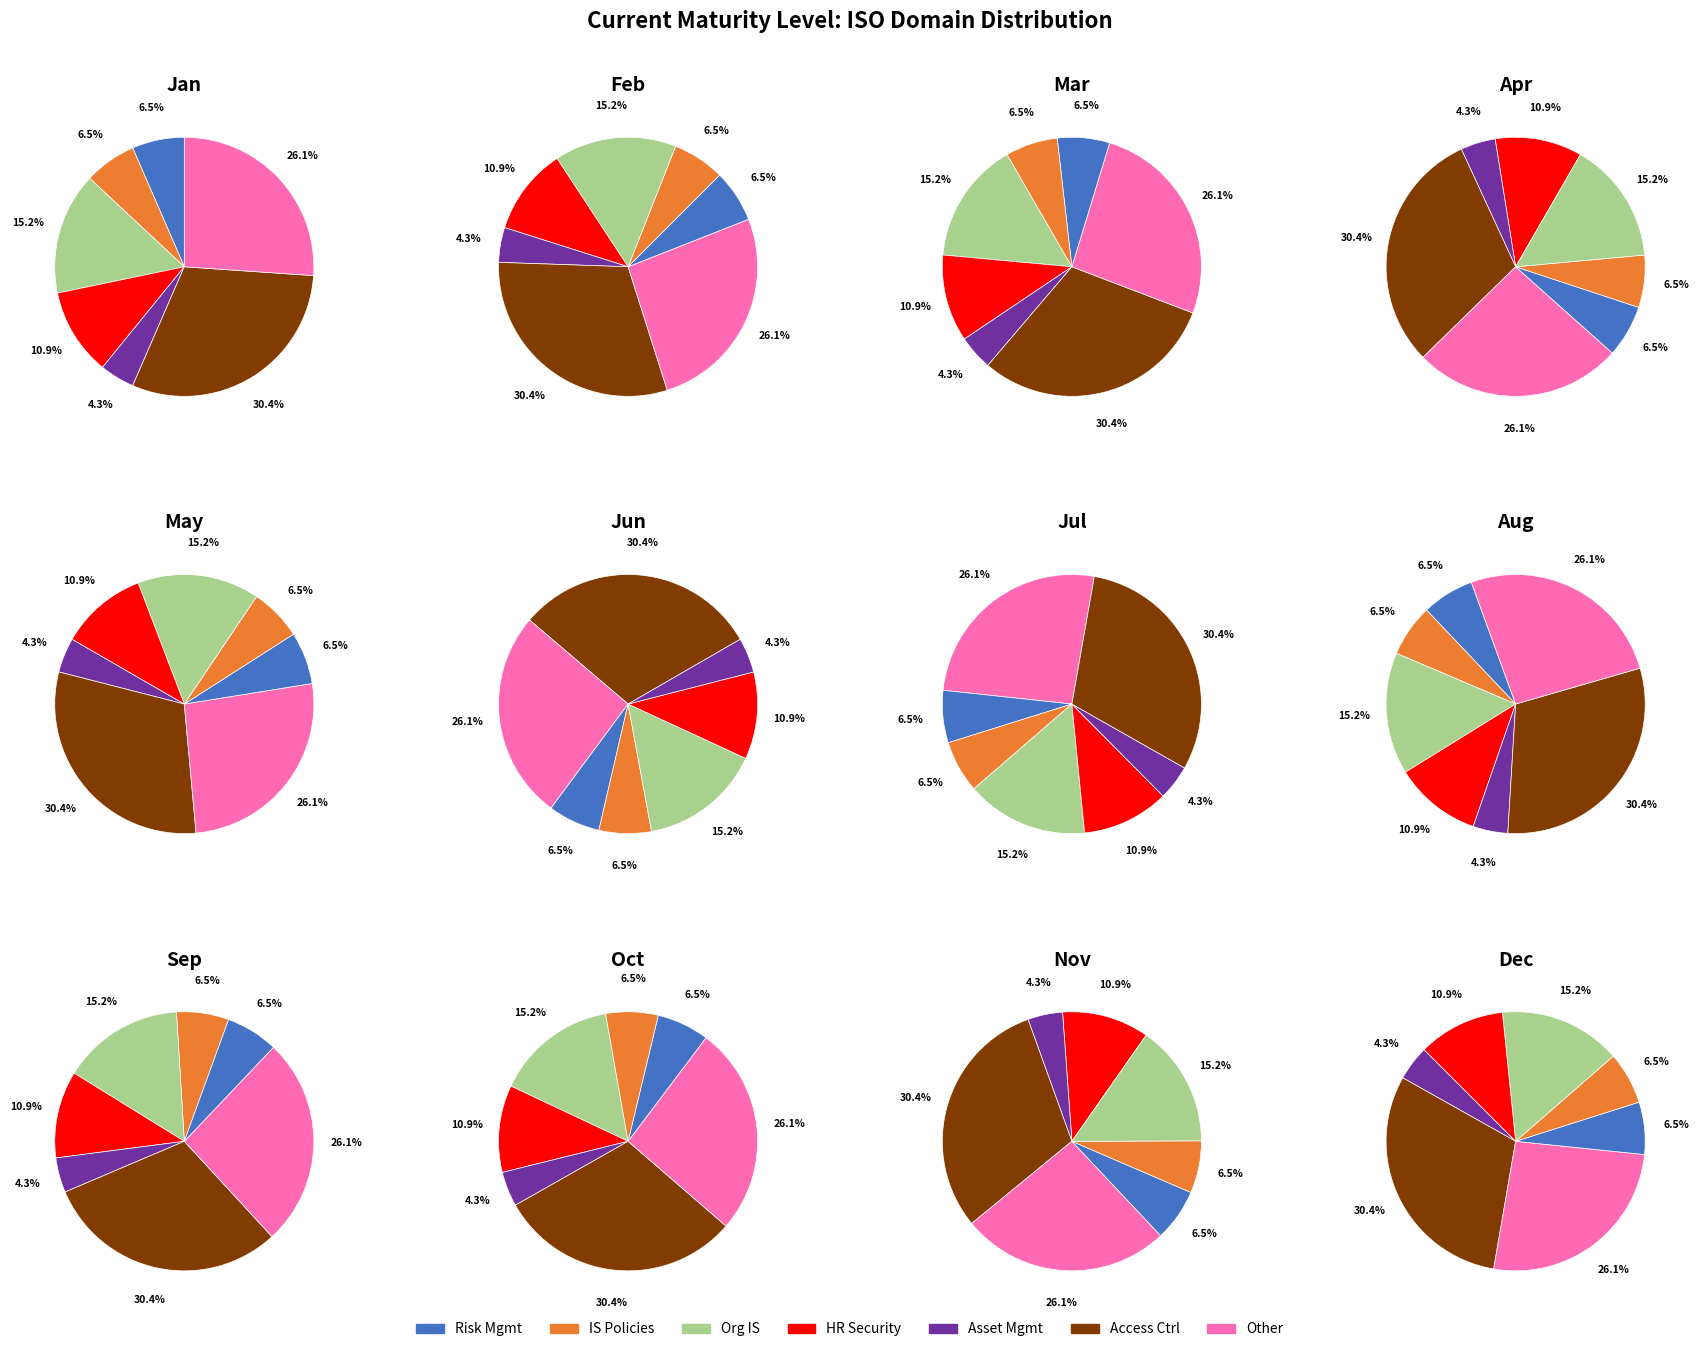

What portion of the pie excludes Information Security Policies?

93.5%